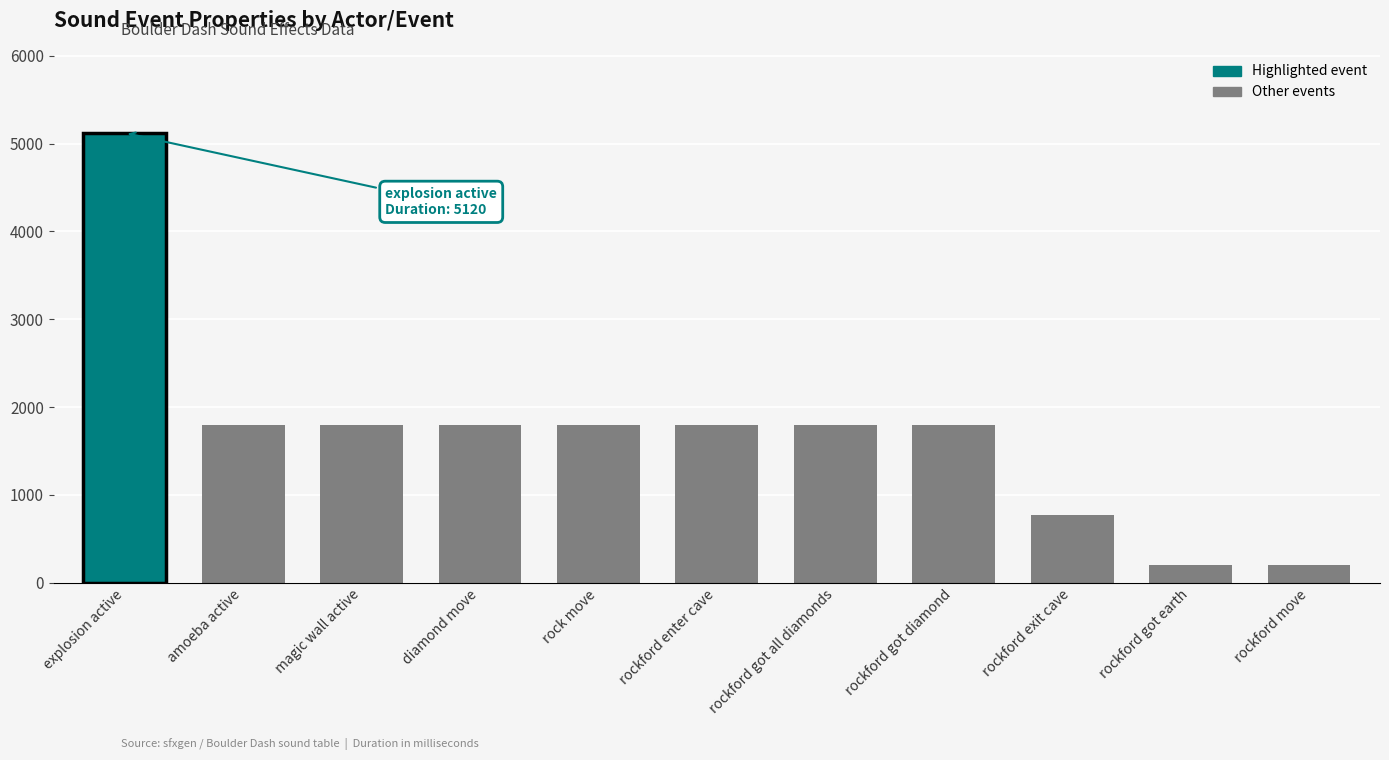

What is the label of the 7th bar from the right?

rock move